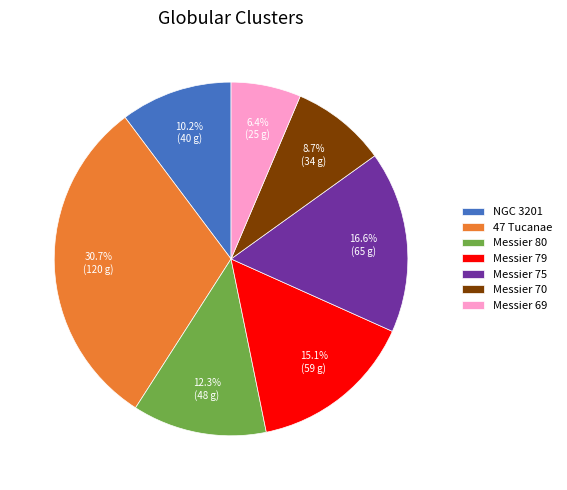

Count the number of slices in the pie.

7